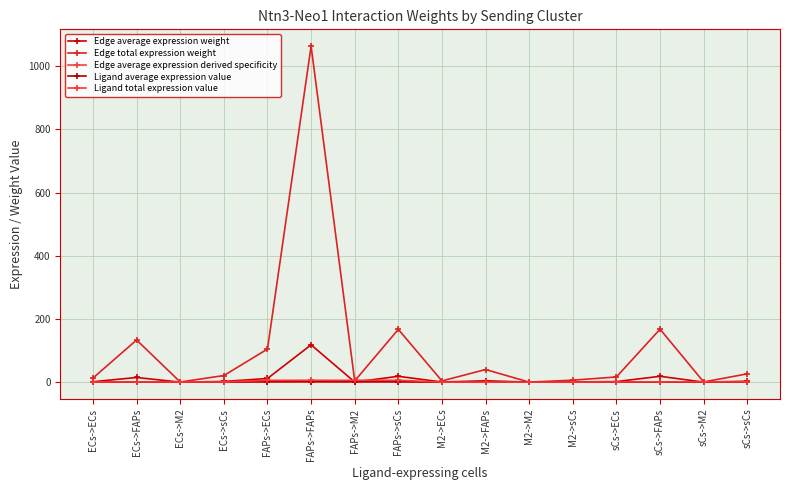

Does the chart have visible grid lines?

Yes